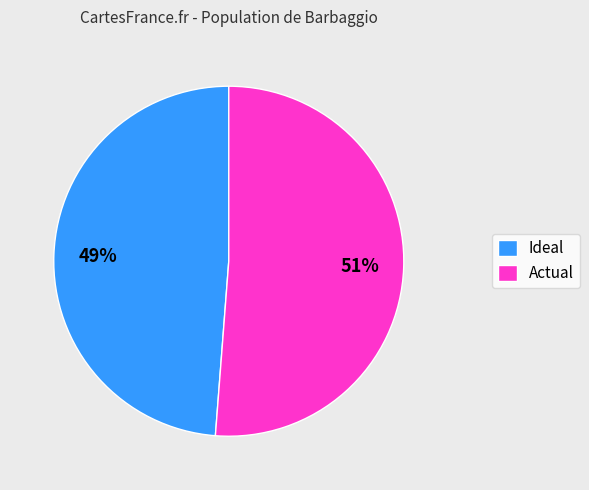

To the nearest percent, what portion does Actual represent?

51%